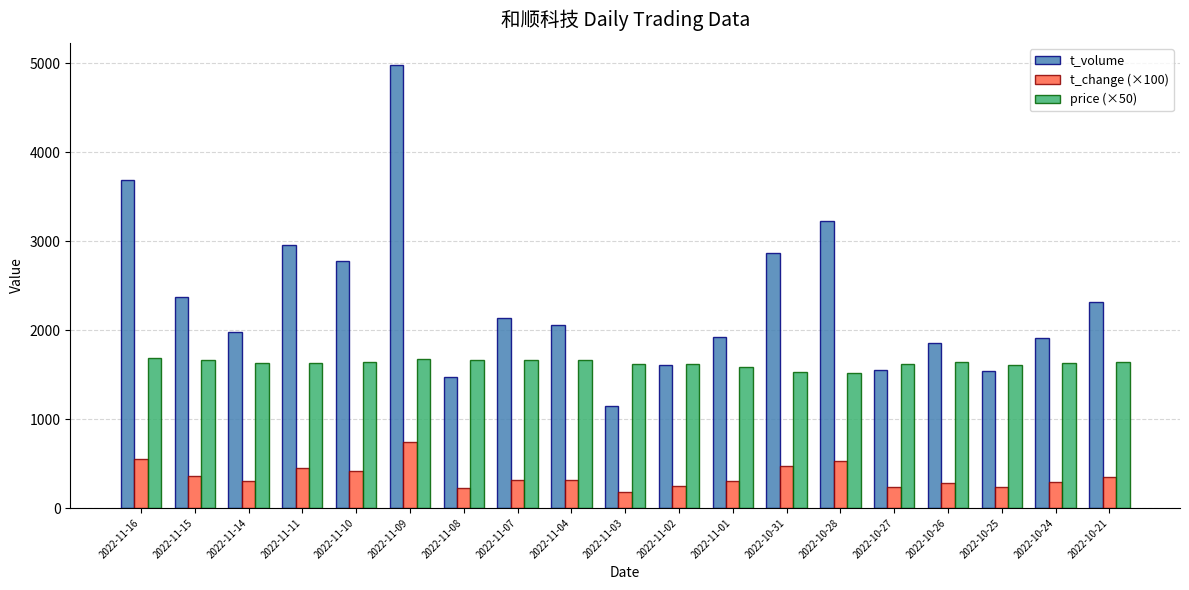

Which category has the highest value in the t_volume series?

2022-11-09